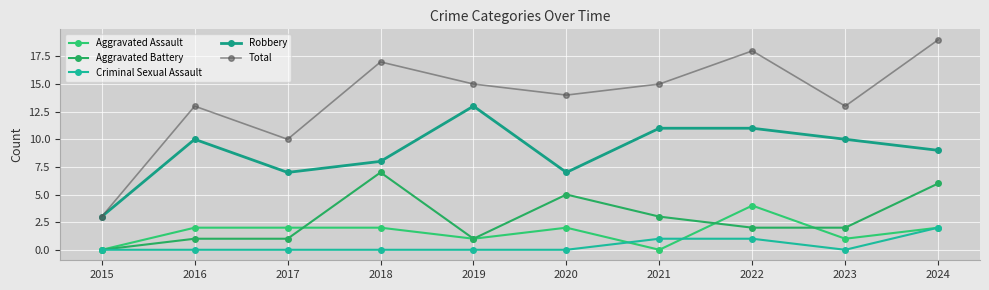

What is the maximum value shown in the chart?

19